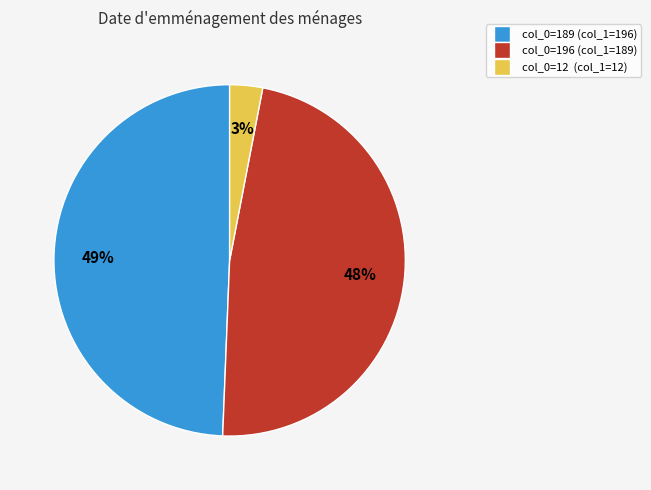

Do col_0=189 (col_1=196) and col_0=196 (col_1=189) together represent more than half of the pie?

Yes